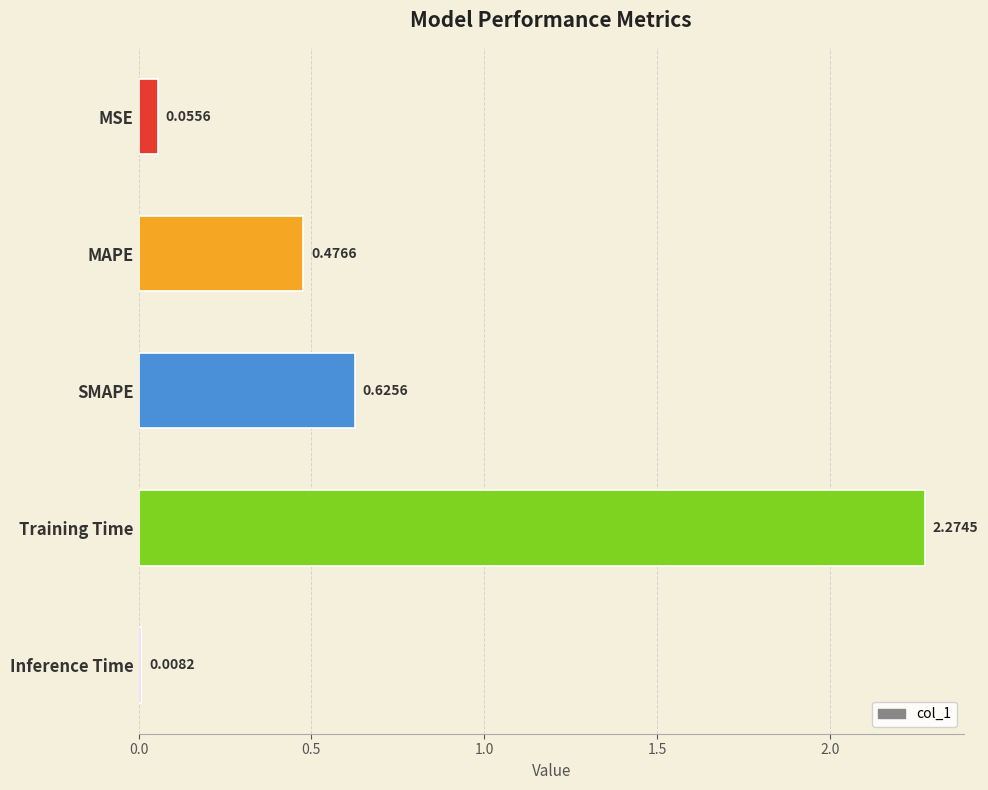

Which has a higher value, MAPE or MSE?

MAPE